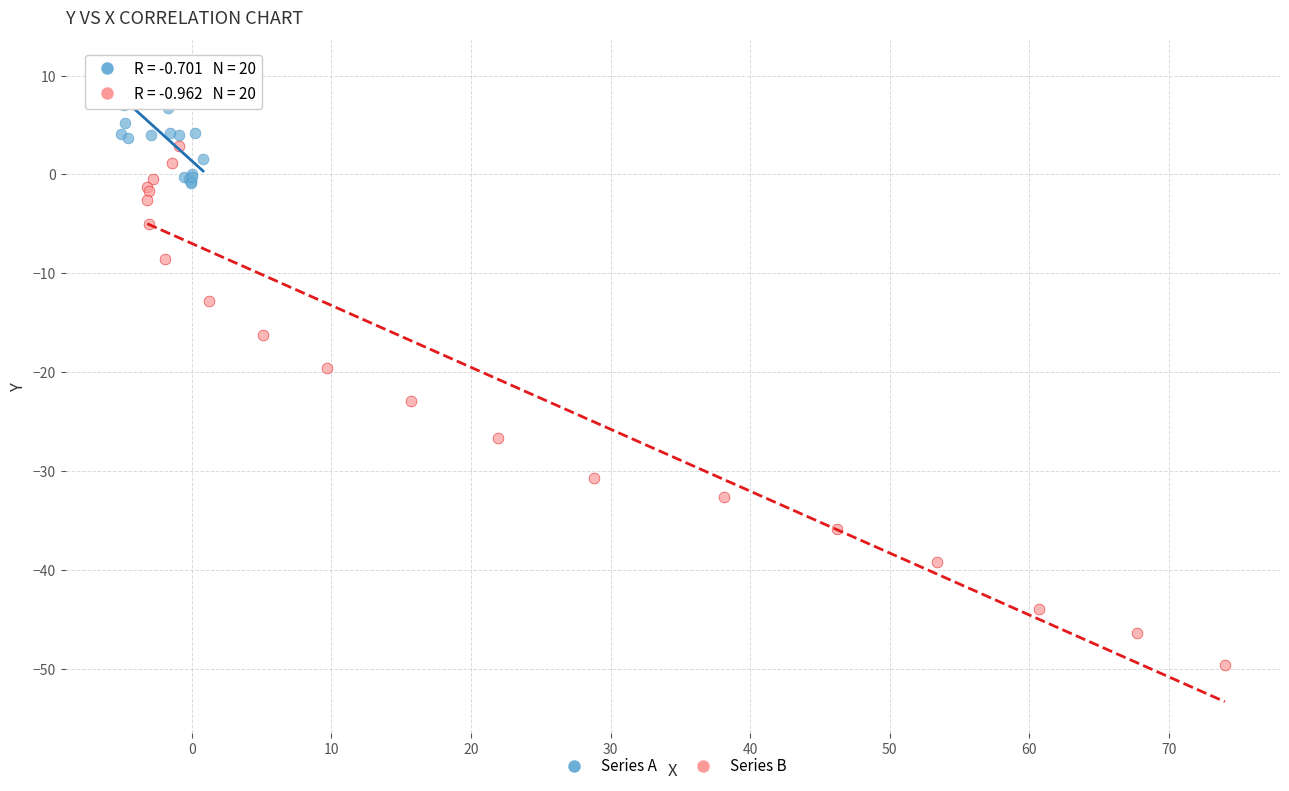

Which series has the largest Y range (max minus min)?

Series B